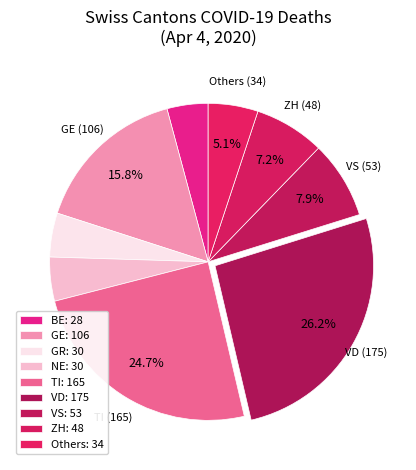

How many segments does this pie chart have?

9